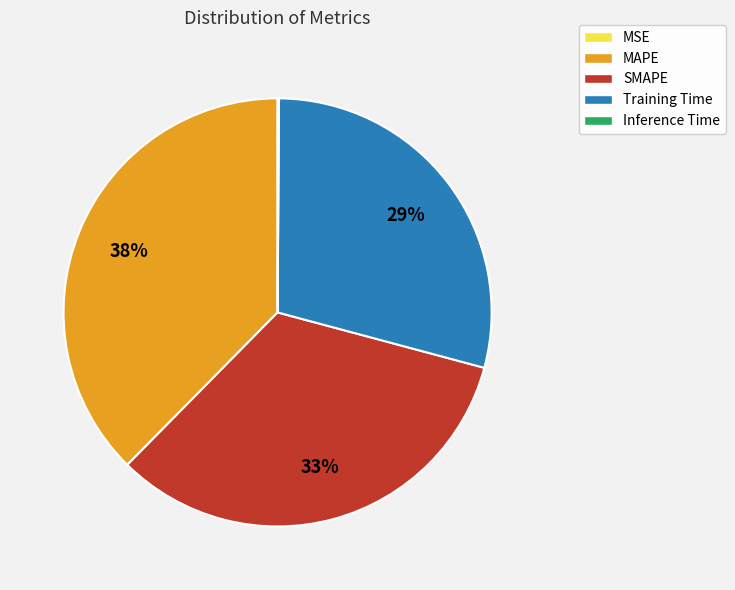

Does any single category account for the majority?

No